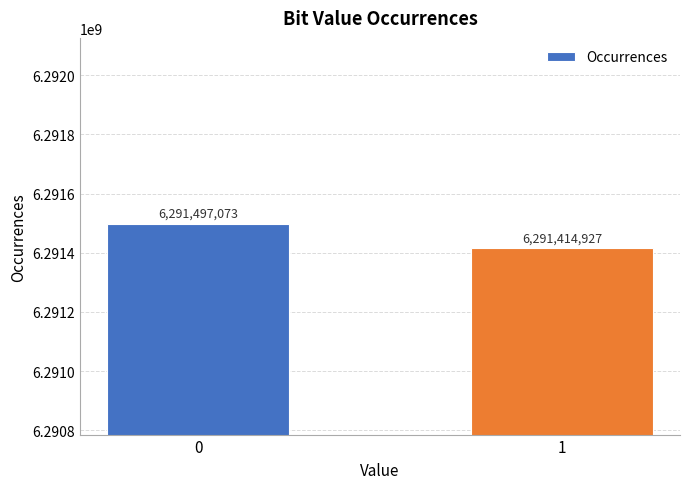

Count the number of categories in the chart.

2